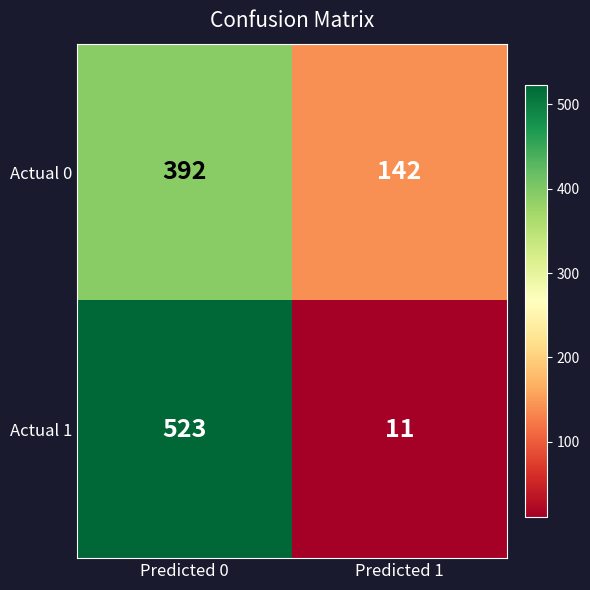

The value of Actual 1 at Predicted 0 is 243. True or false?

False